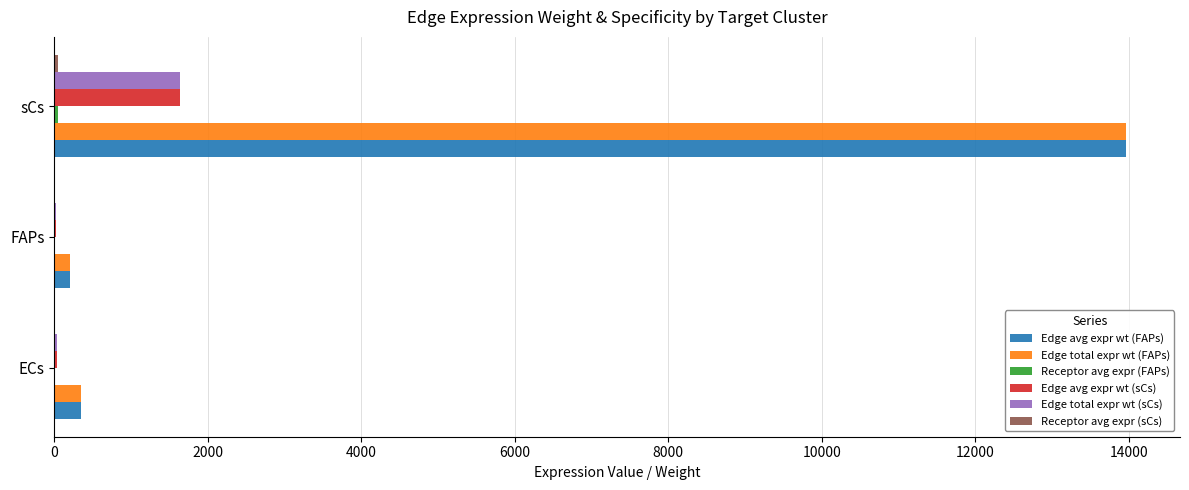

How many values in the Edge total expr wt (FAPs) series exceed 351?

2